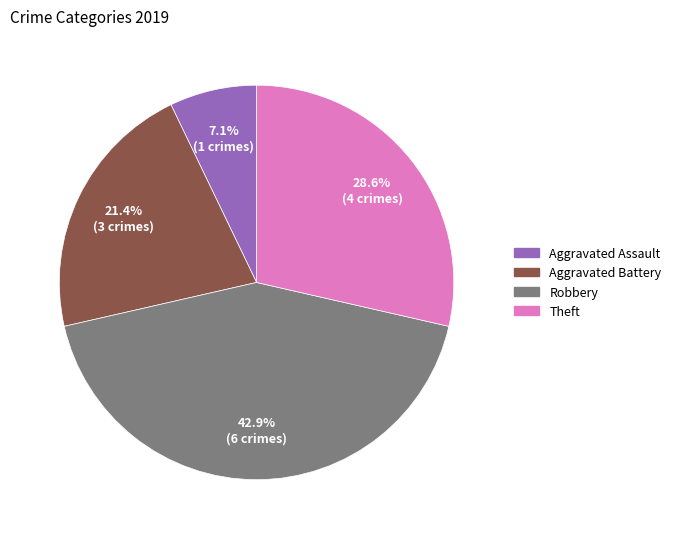

Which slice is the largest?

Robbery